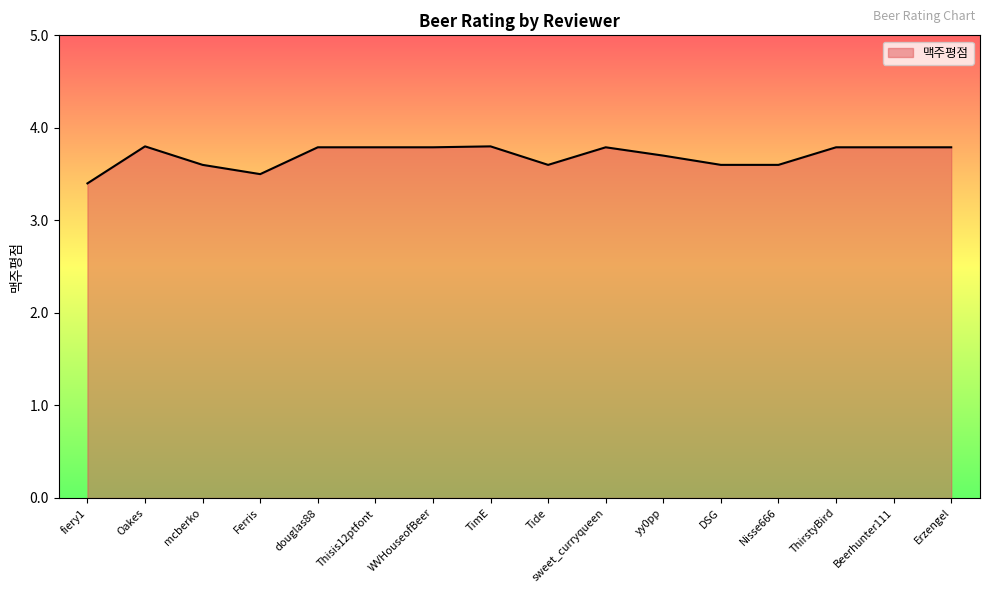

Which has a higher value, fiery1 or ThirstyBird?

ThirstyBird